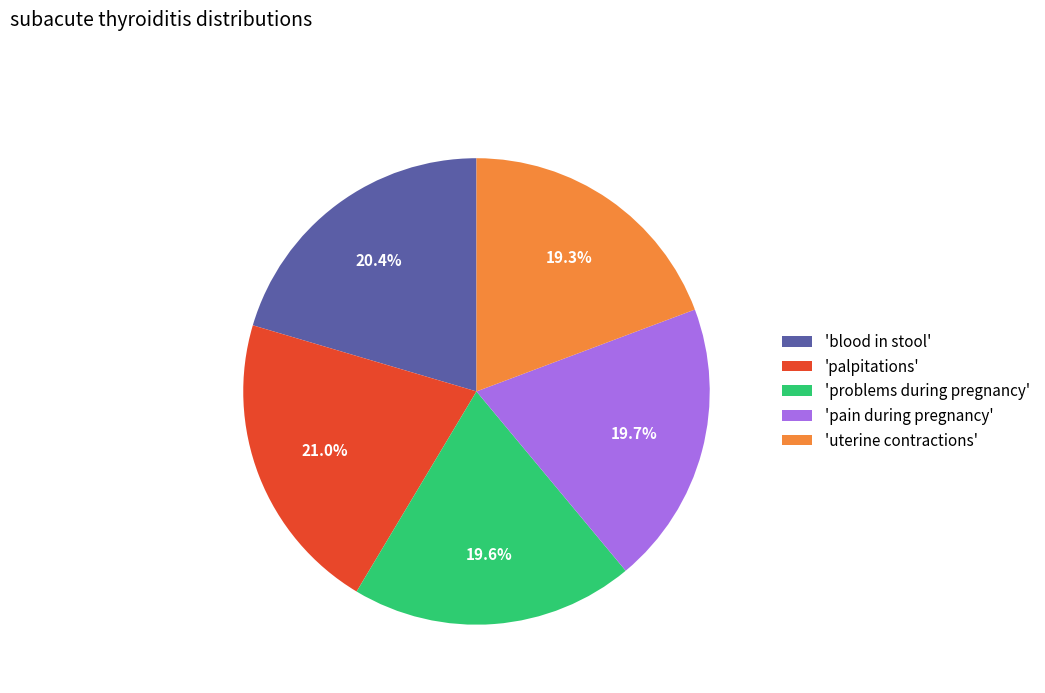

Does any single category account for the majority?

No